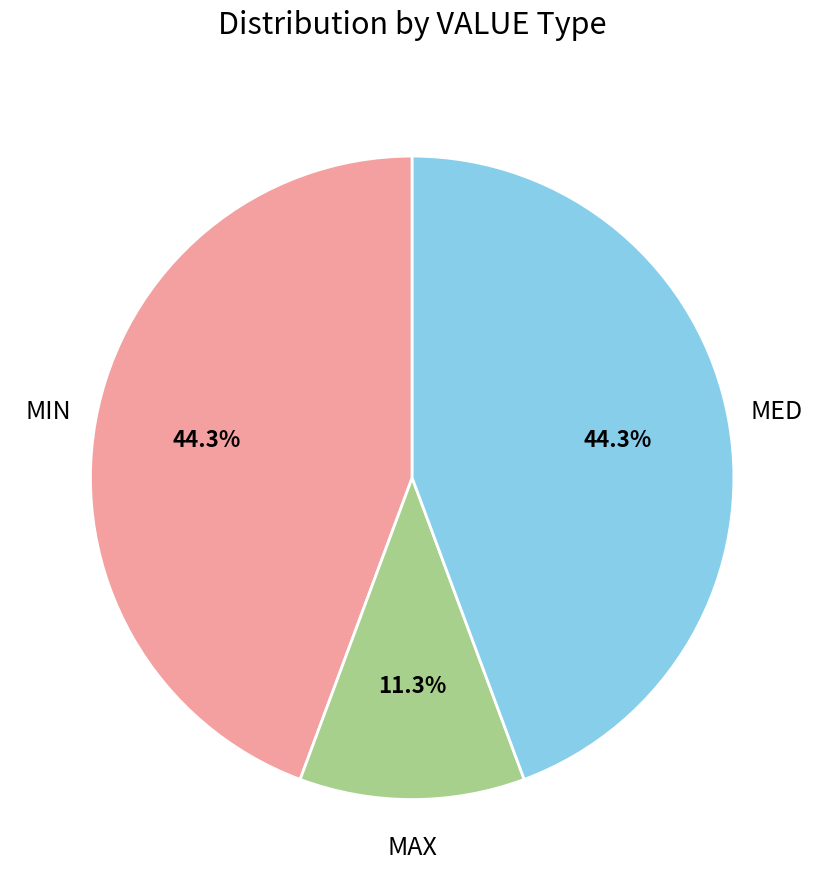

Does any single category account for the majority?

No